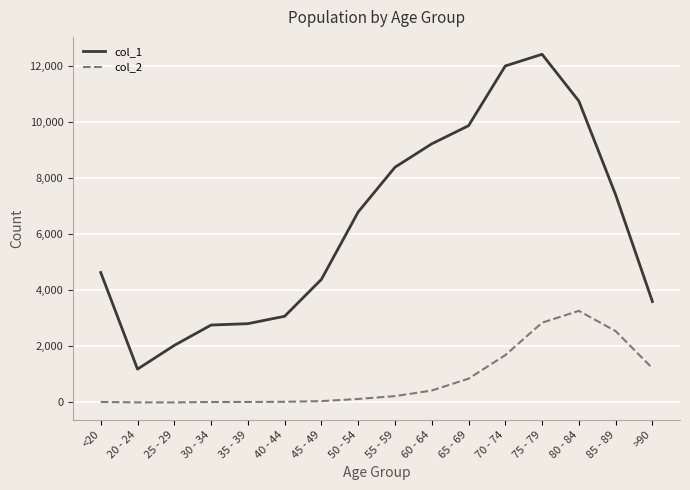

Which series changed the most between 35 - 39 and 80 - 84?

col_1